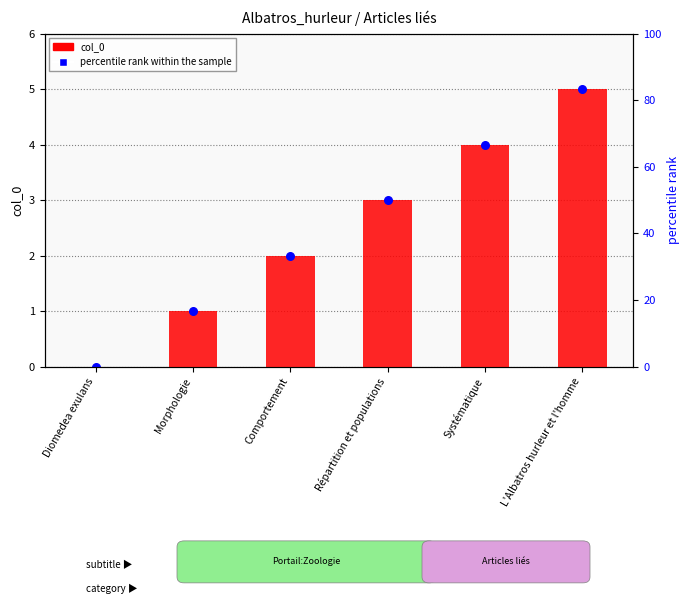

Which series reaches the maximum Y coordinate?

col_0